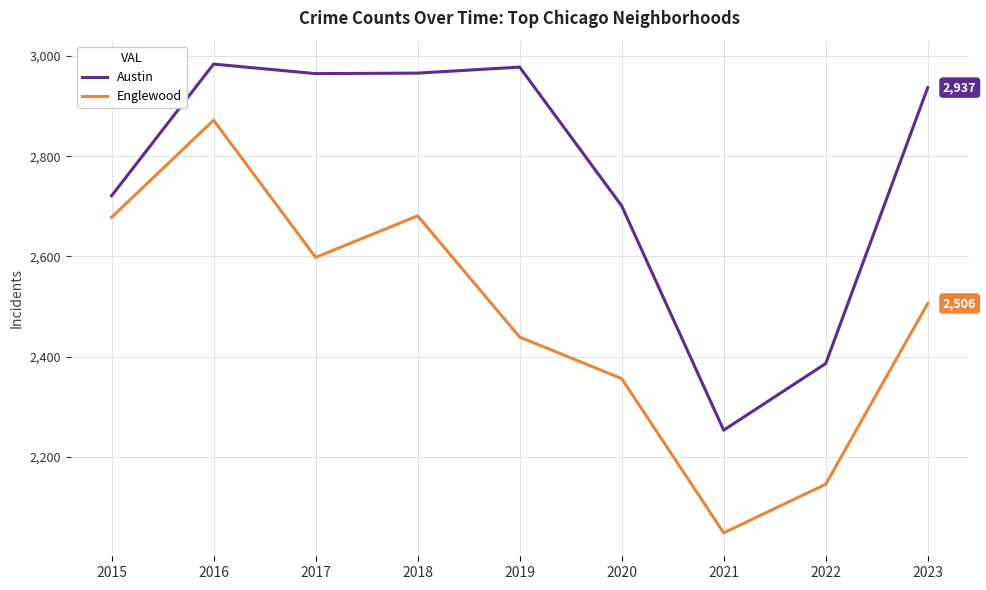

At 2021, list the series in order from largest to smallest.

Austin, Englewood